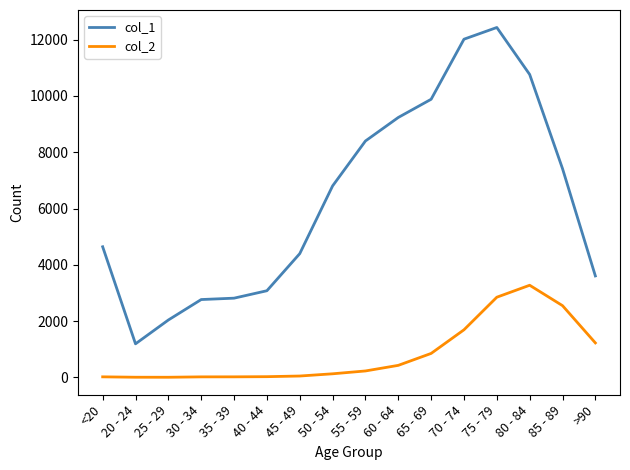

Rank the series by their maximum value, from highest to lowest.

col_1, col_2